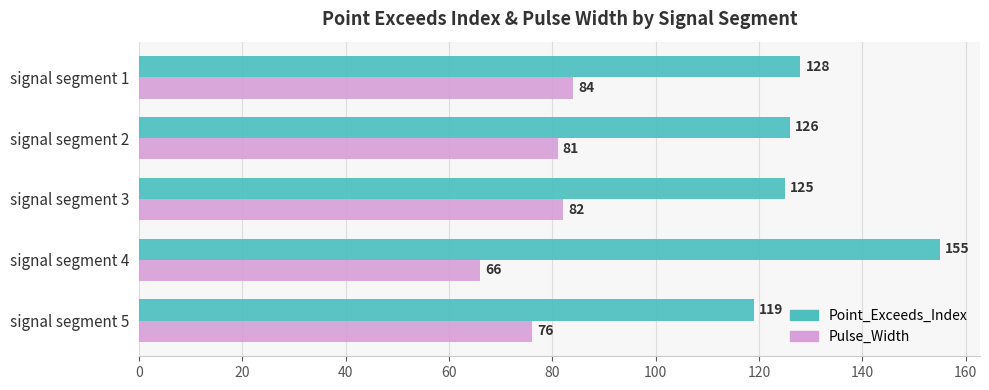

Which series has the widest spread of values?

Point_Exceeds_Index